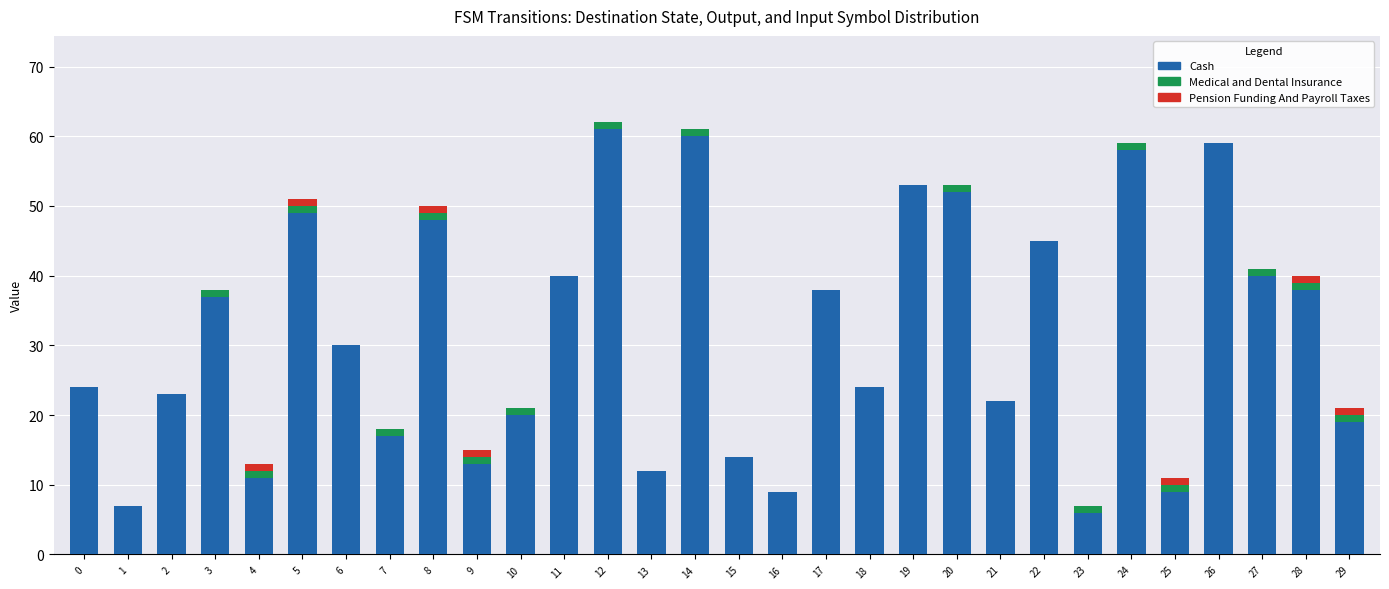

Are the bars grouped side by side (vs. stacked)?

No